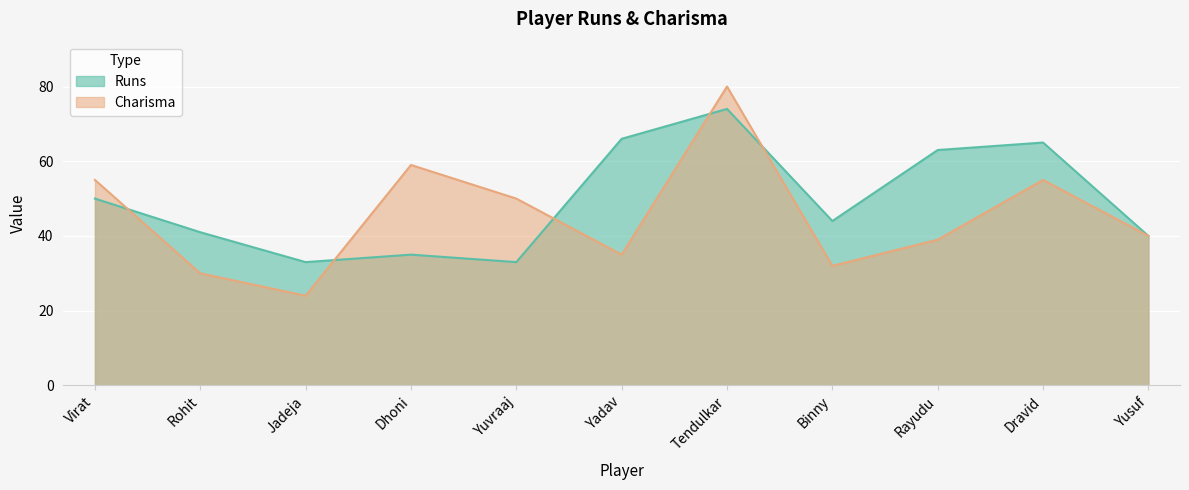

How many times do Charisma and Runs cross each other?

5